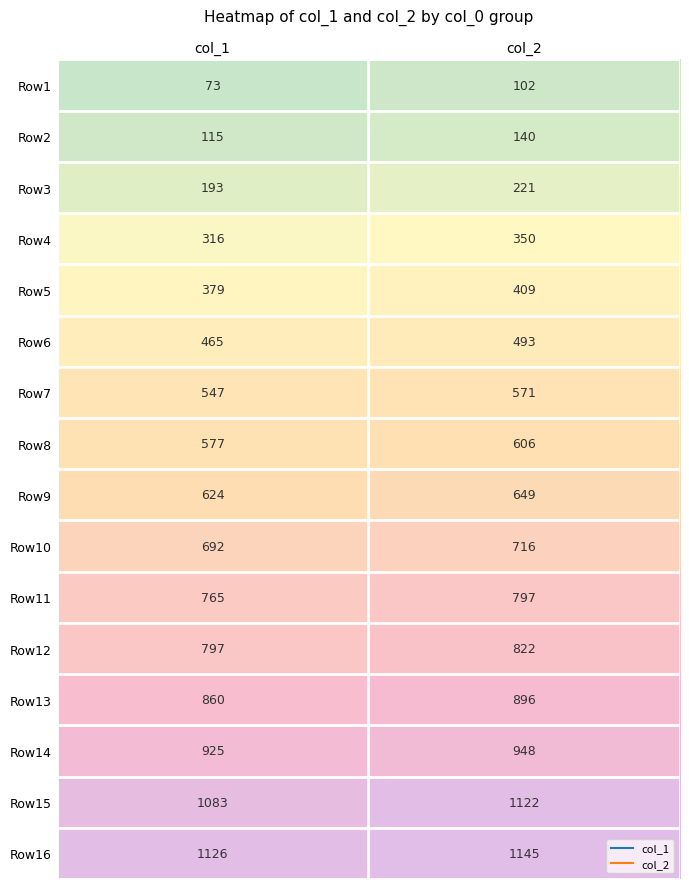

Between col_1 and col_2, which series saw the biggest shift?

Row15